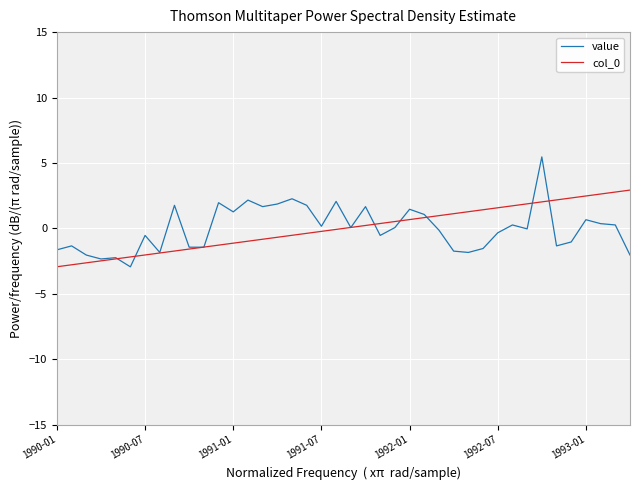

What is the minimum value for col_0?

-2.9